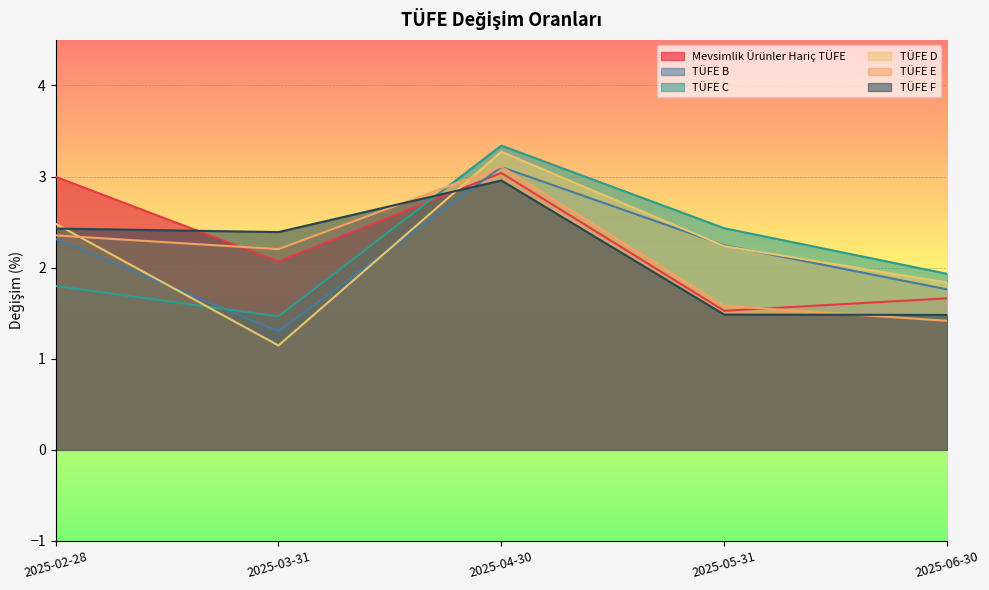

What is the value of the TÜFE F point at the 3rd from the left?

3.0